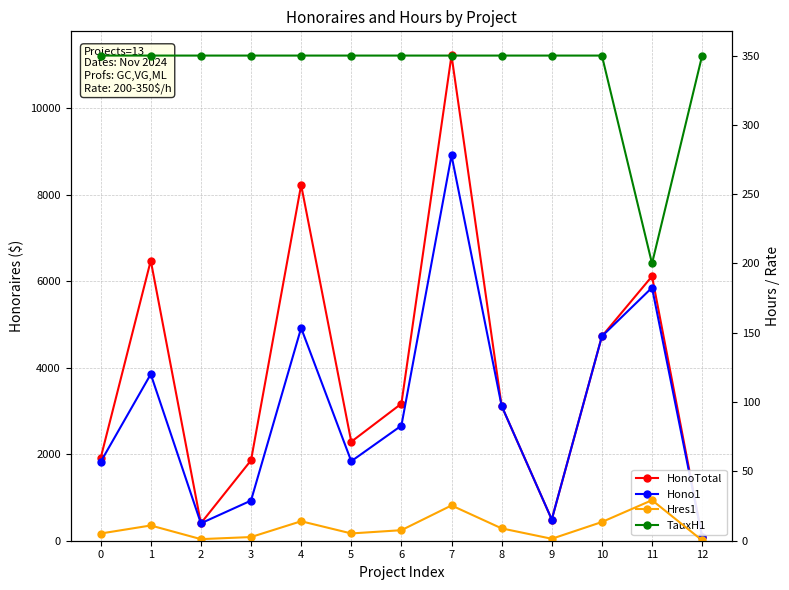

Rank the categories by Hres1 value from highest to lowest.

11, 7, 4, 10, 1, 8, 6, 5, 0, 3, 9, 2, 12